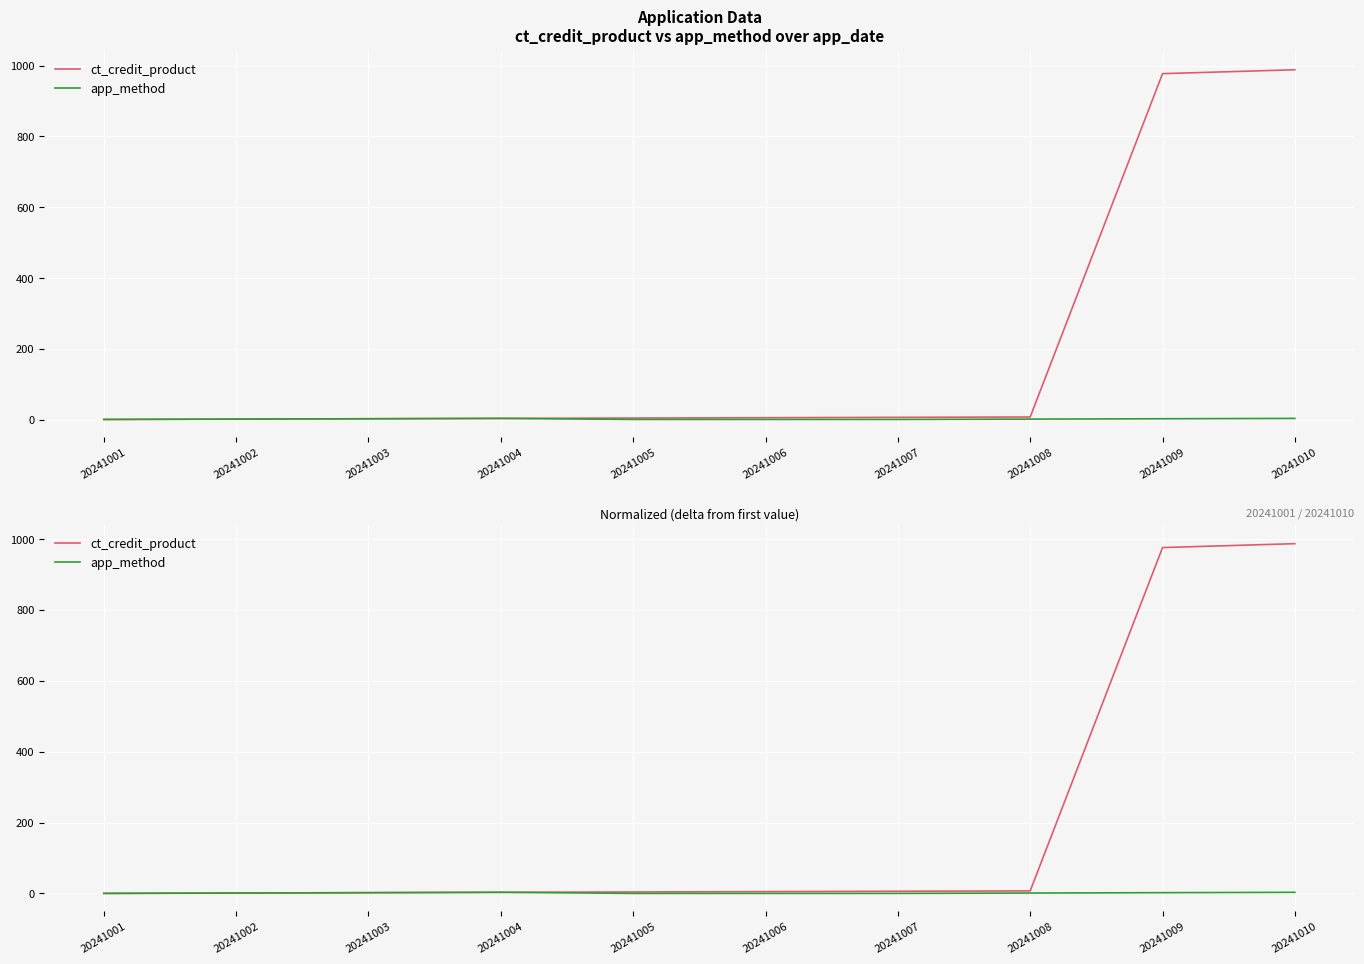

How many lines are shown in the chart?

2